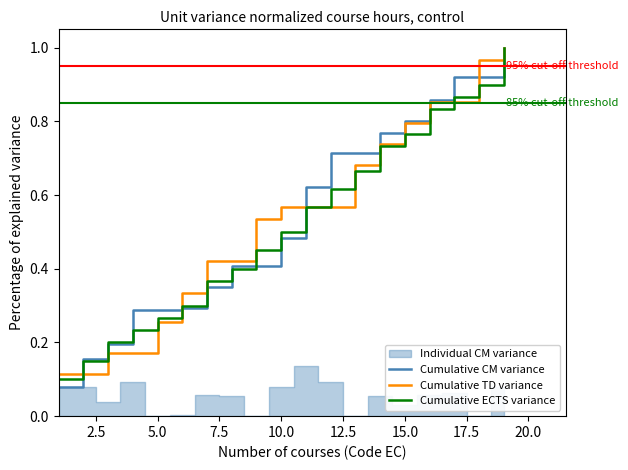

The value of Cumulative TD variance at 5.0 is 0.4. True or false?

False